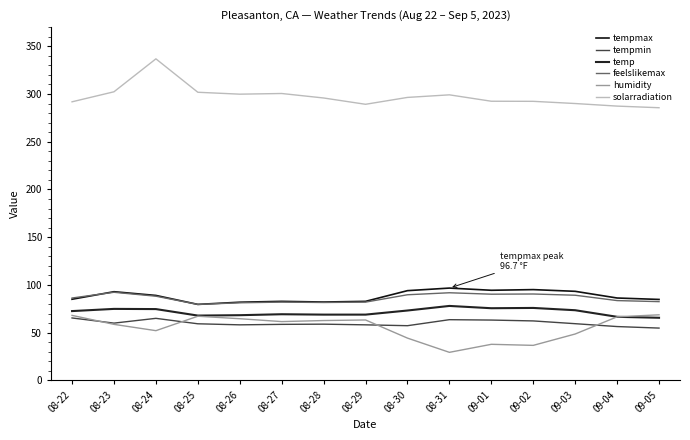

Where does the solarradiation series first go above 295?

08-23